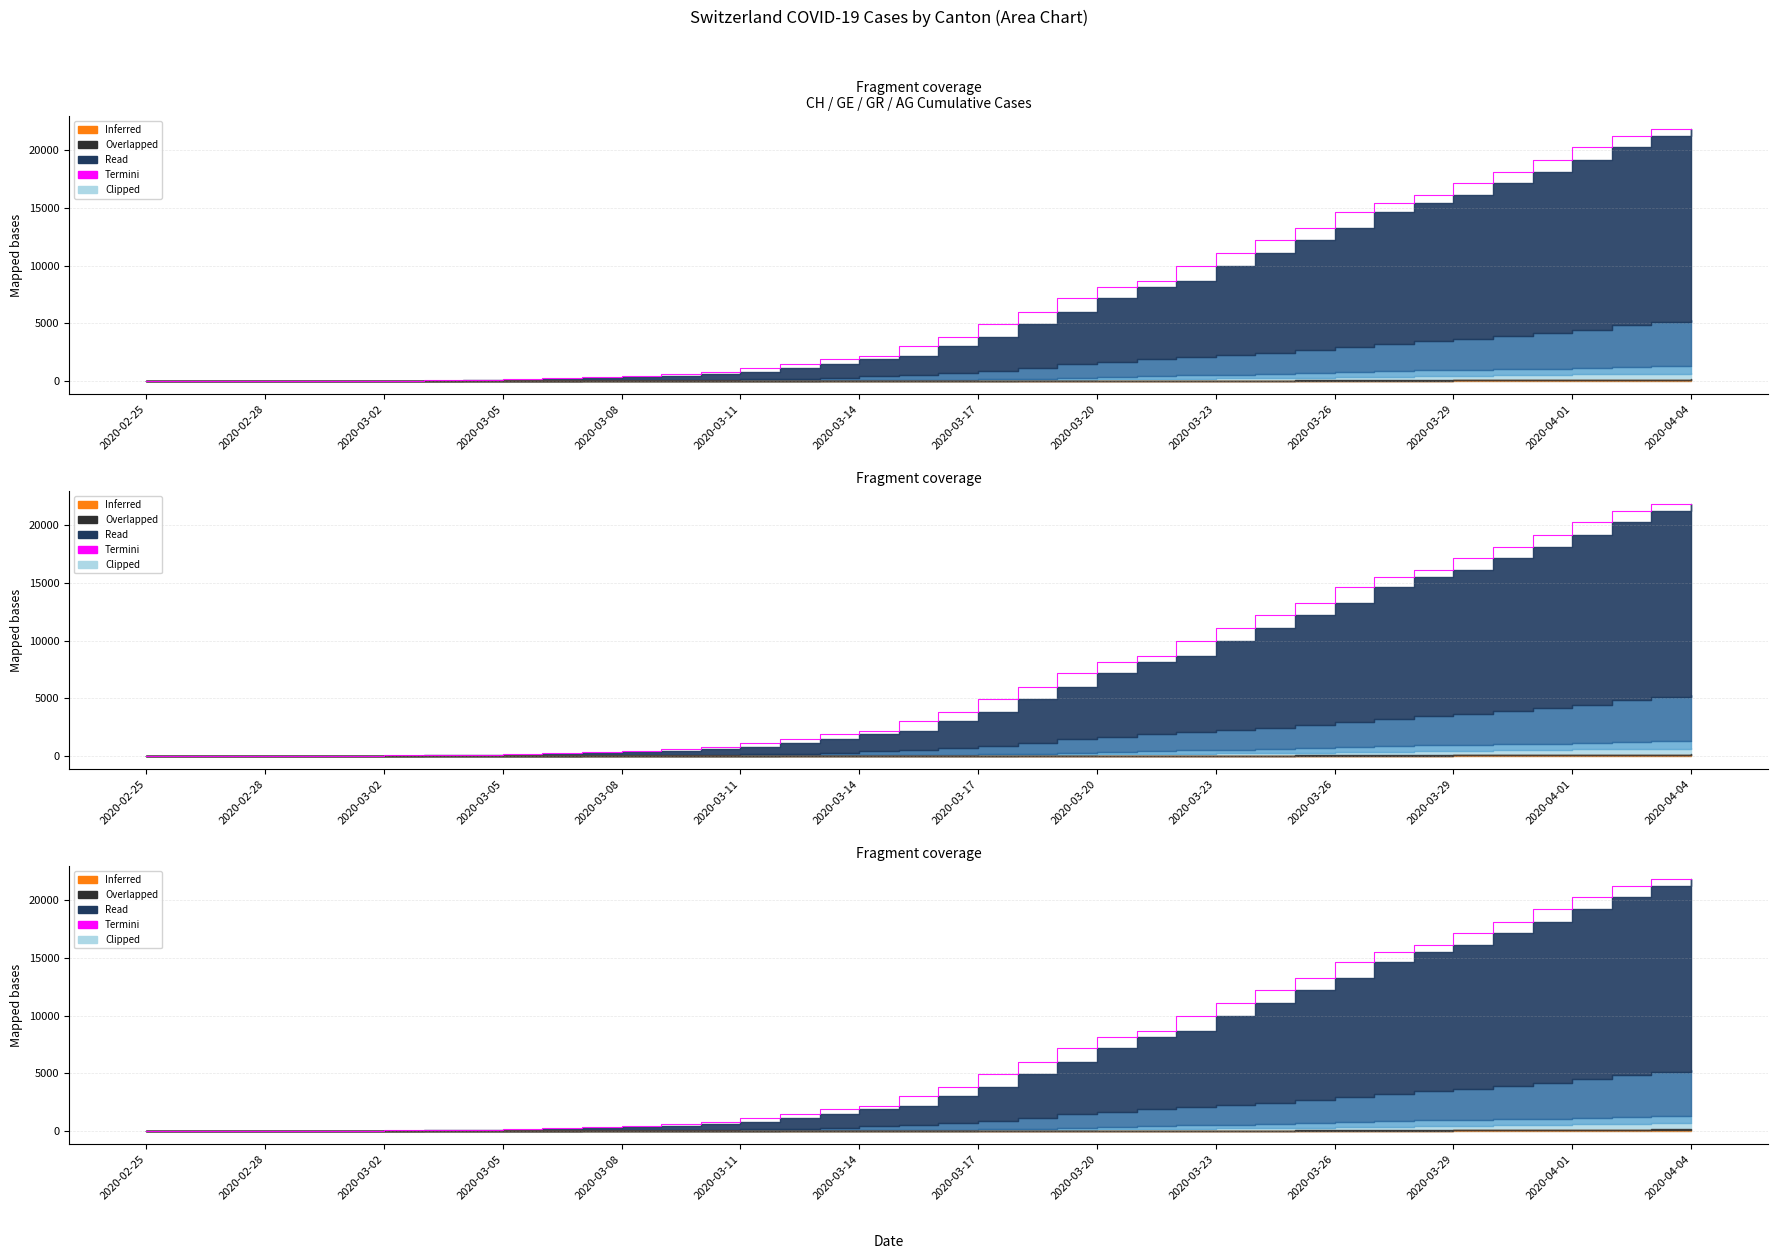

What is the sum of all values?

262070